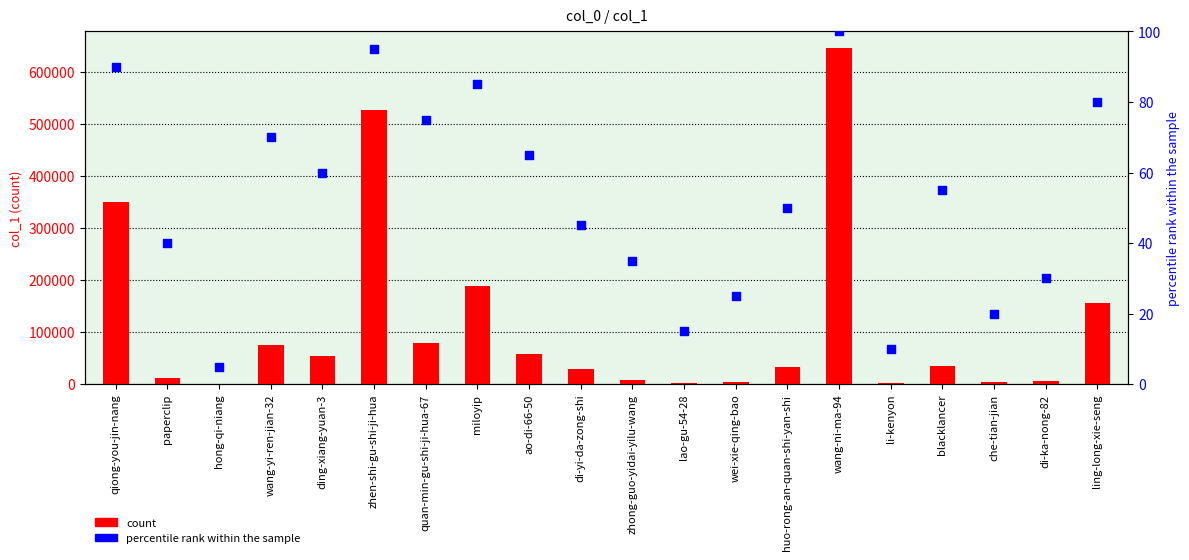

What are all the series names shown in the legend?

count, percentile rank within the sample